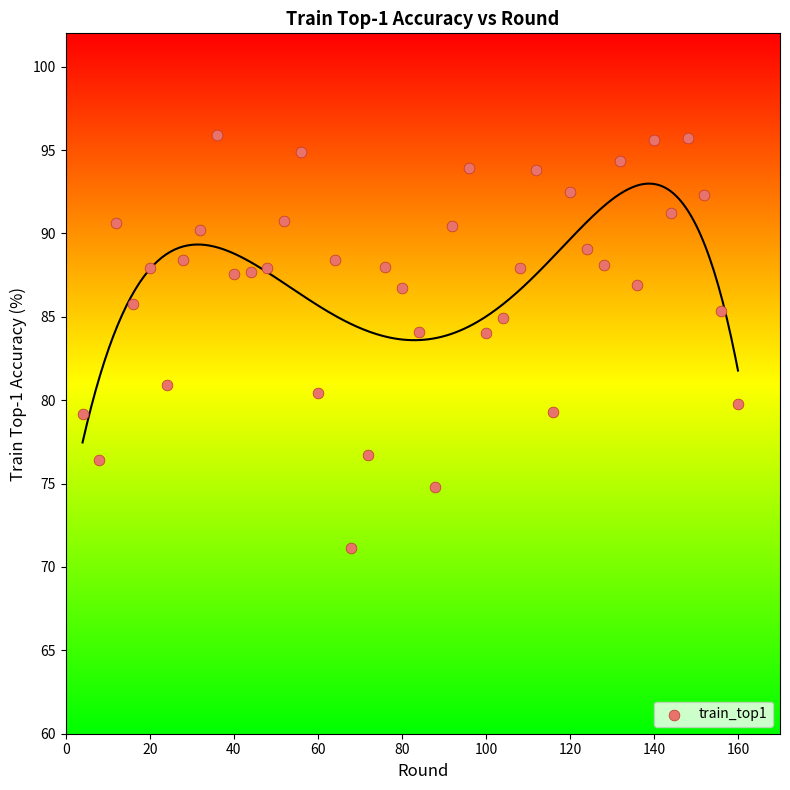

What is the range of X values (max minus min)?

156.0